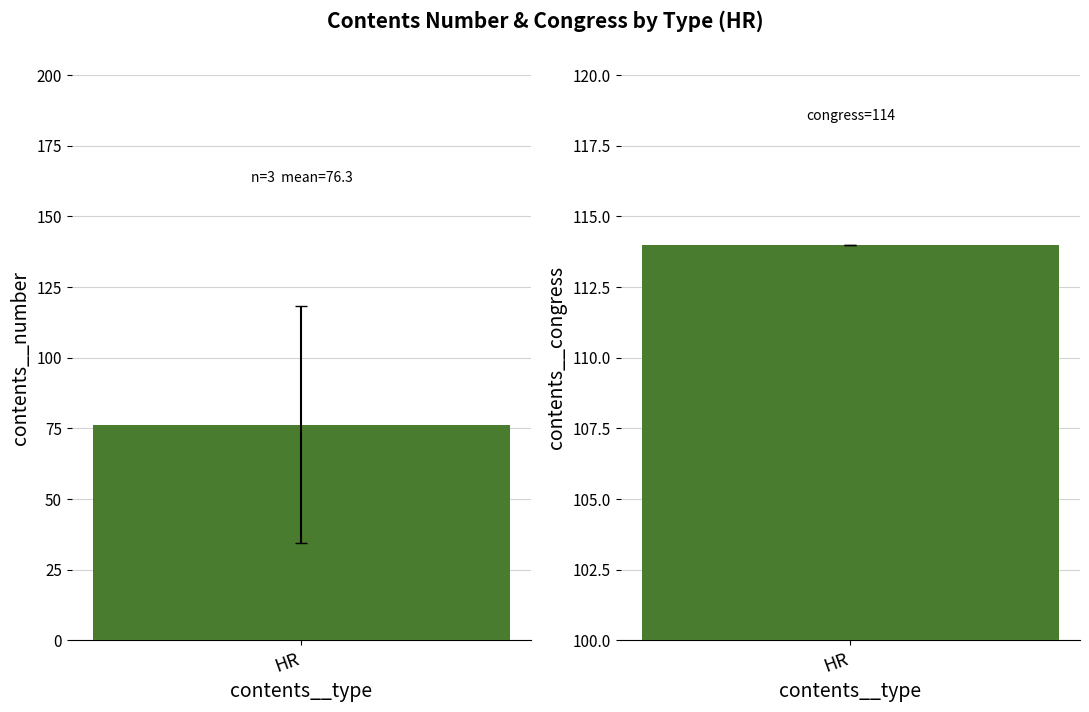

Which series has the widest spread of values?

contents__number